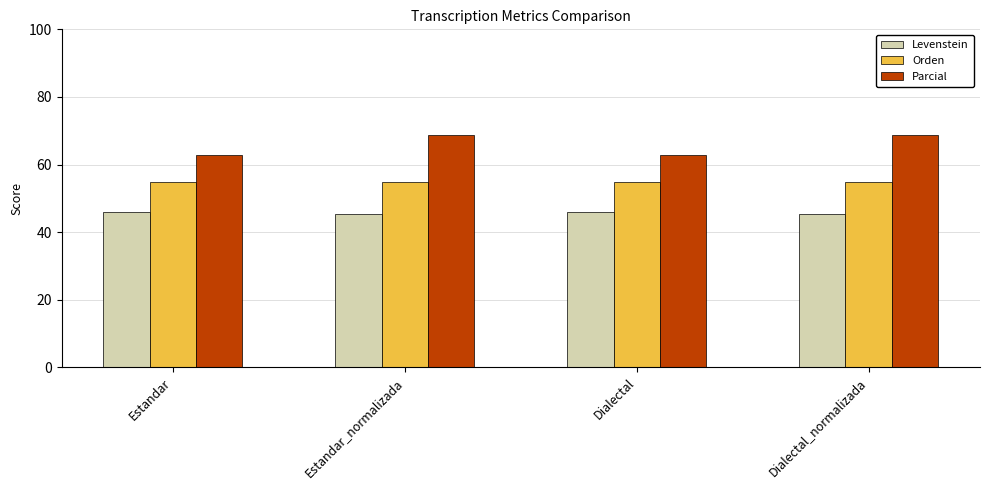

How many groups of bars are there?

4